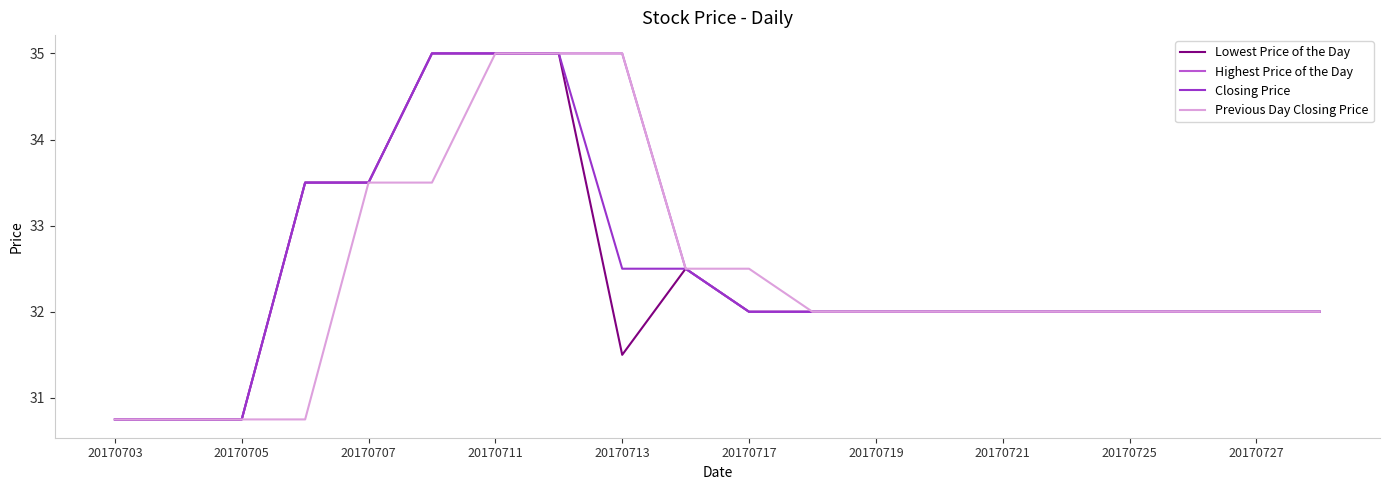

What is the highest value of the Closing Price series?

35.0